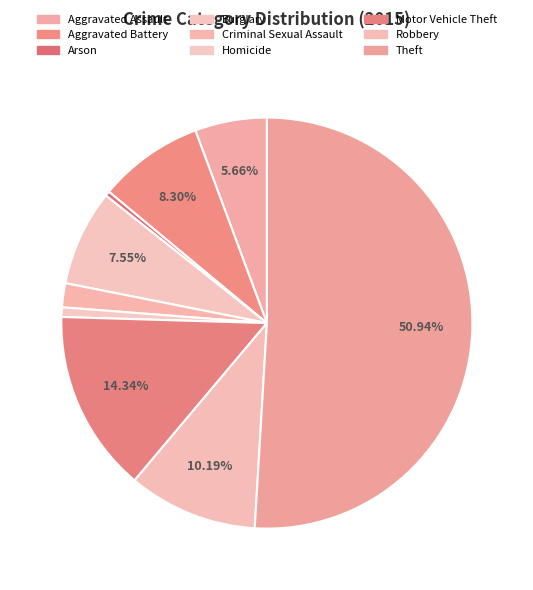

How many slices are in this pie chart?

9